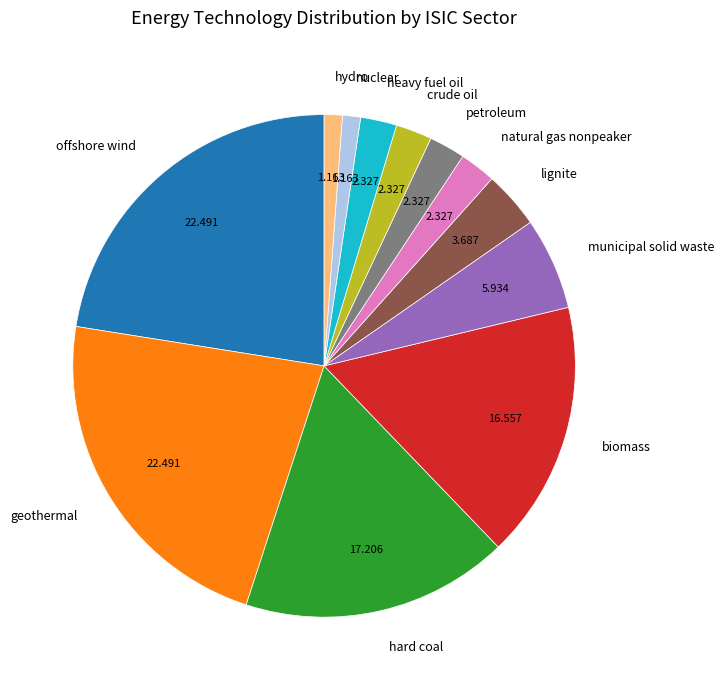

Does any single category account for the majority?

No